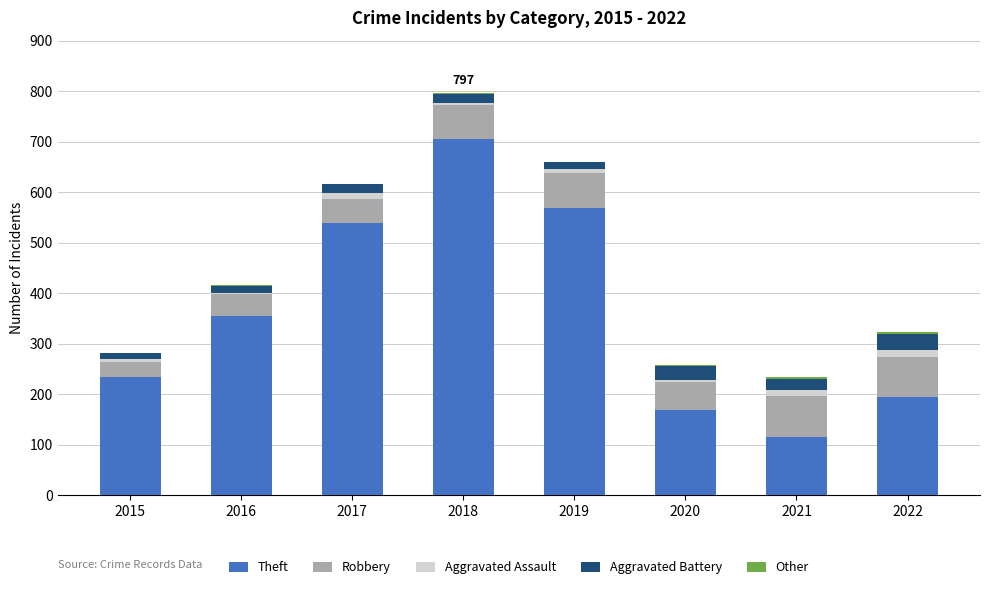

Are the bars grouped side by side (vs. stacked)?

No